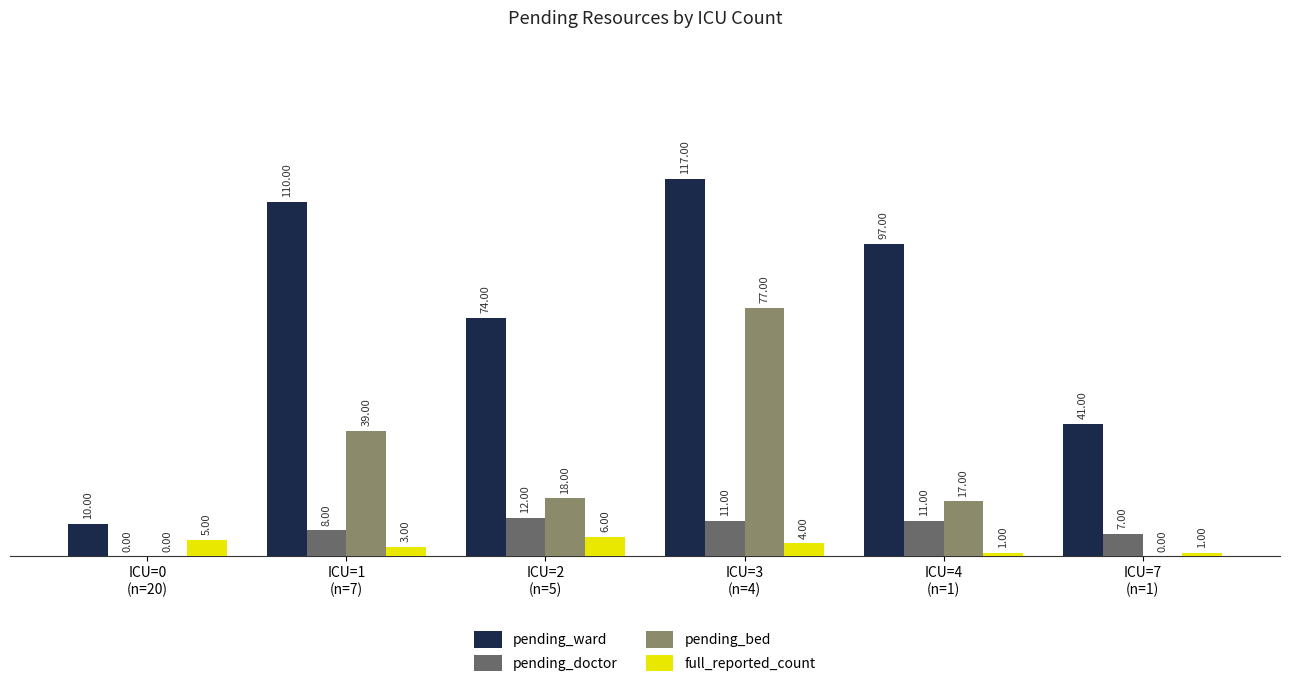

How many groups of bars are there?

6